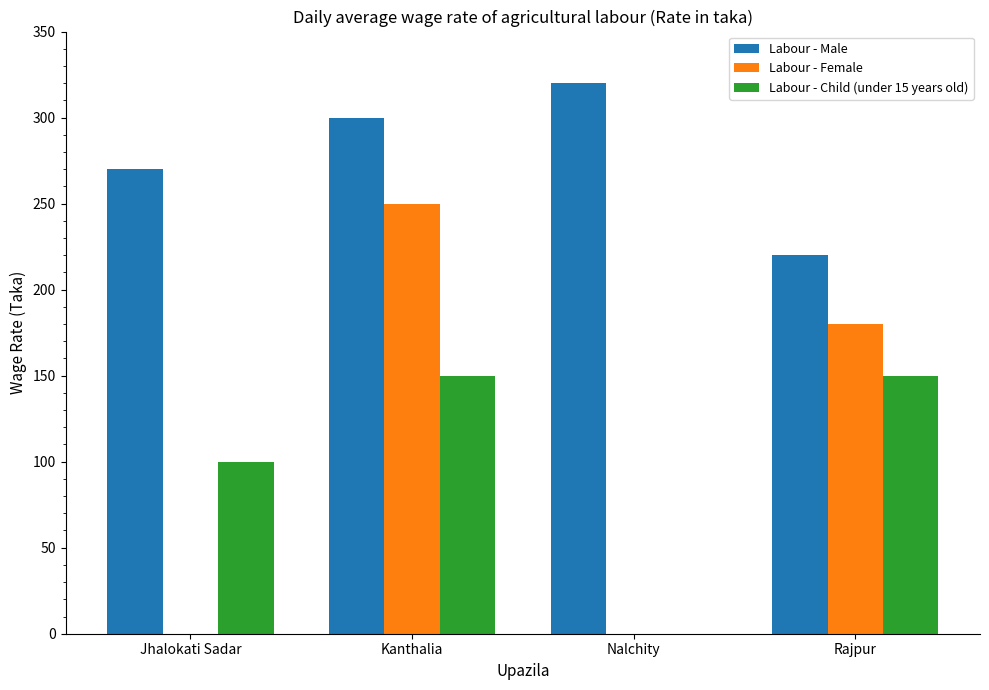

Reading left to right, list all the values displayed in this chart.

Labour - Male: 270	300	320	220
Labour - Female: 0	250	0	180
Labour - Child (under 15 years old): 100	150	0	150